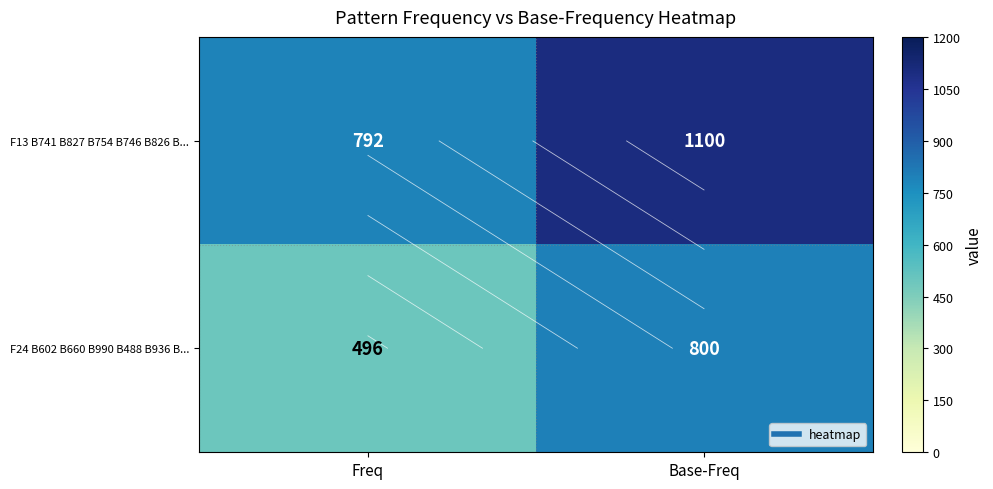

What is the maximum value for F24 B602 B660 B990 B488 B936 B...?

800